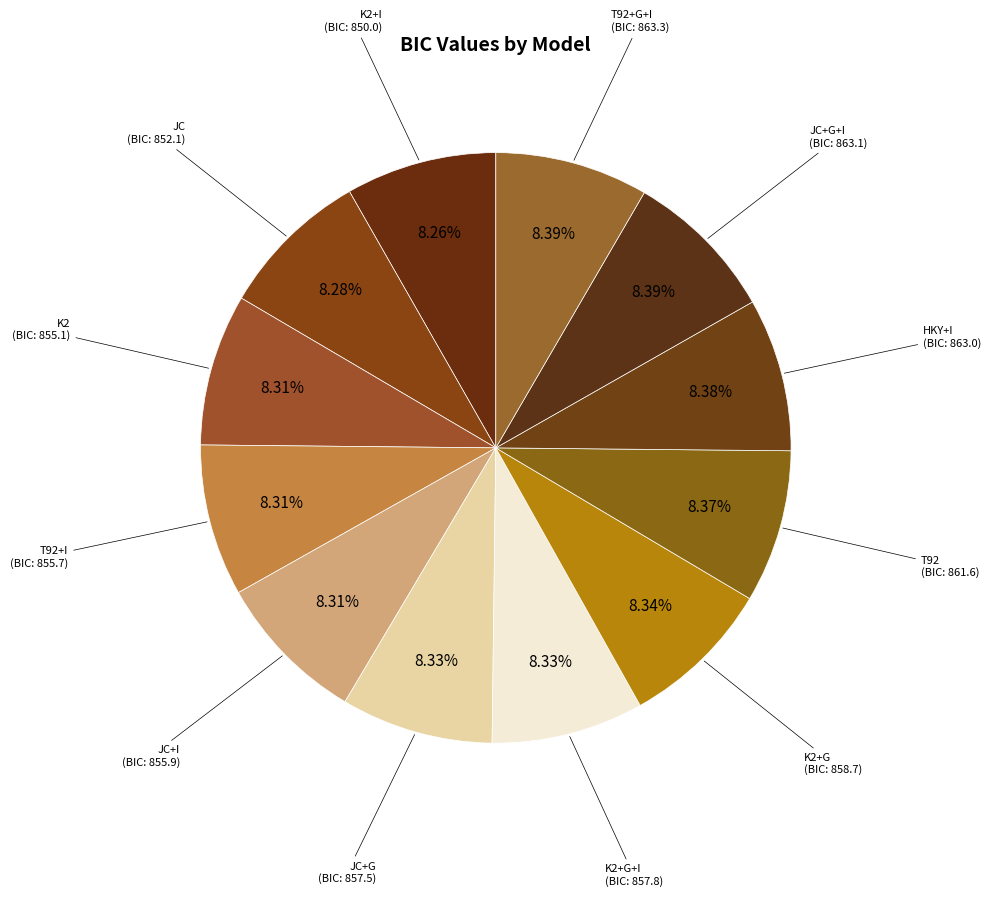

How many segments does this pie chart have?

12